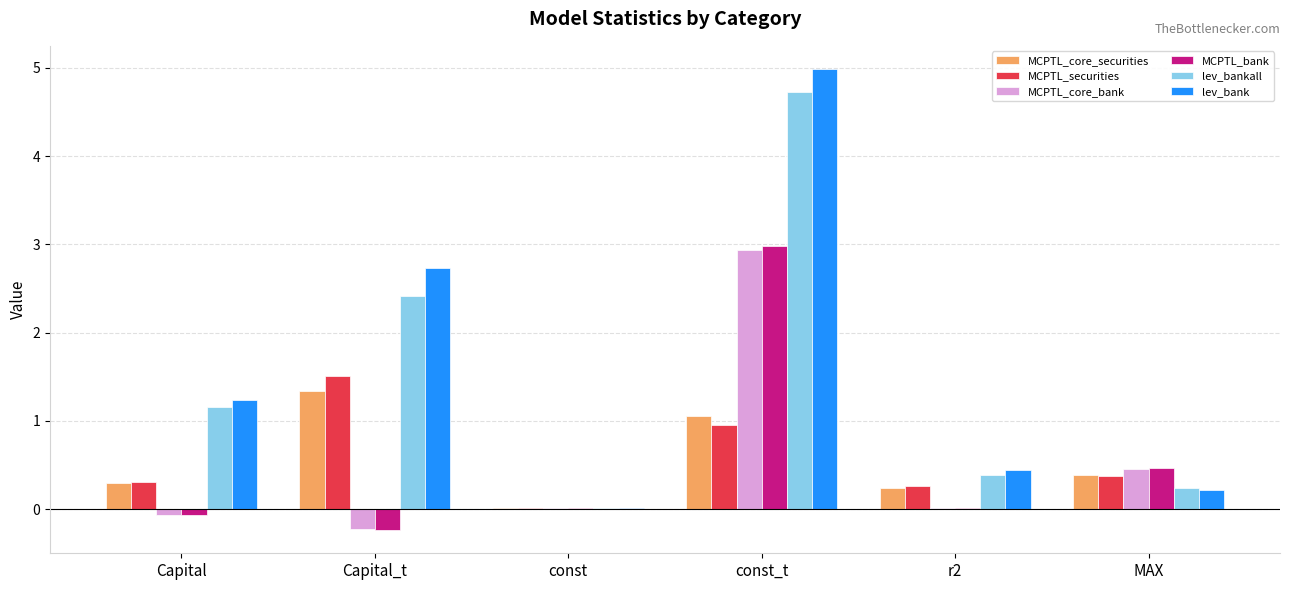

Is the value of MCPTL_core_securities at Capital greater than the value of MCPTL_core_bank at r2?

Yes